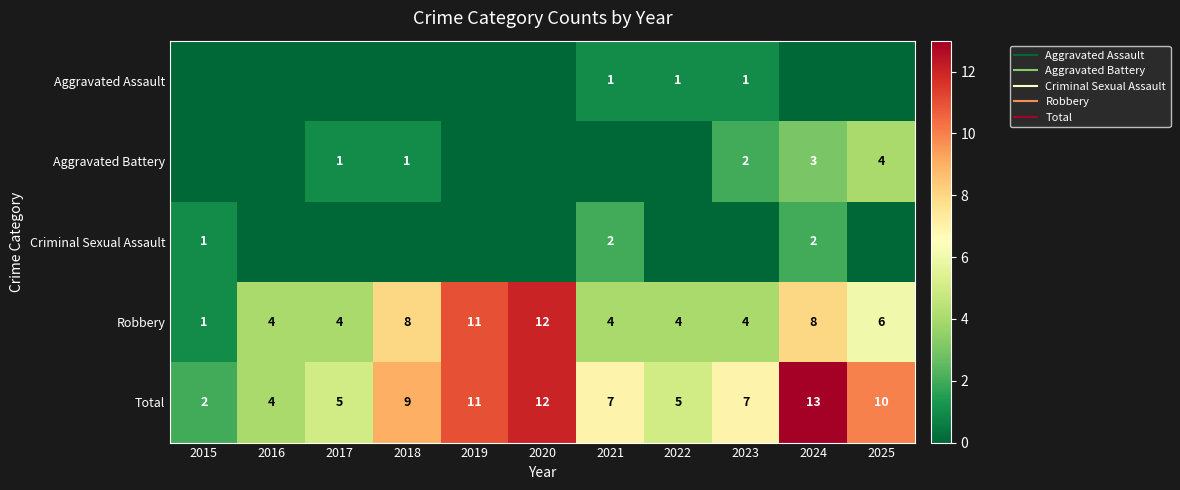

What is the sum of all Aggravated Battery values?

11